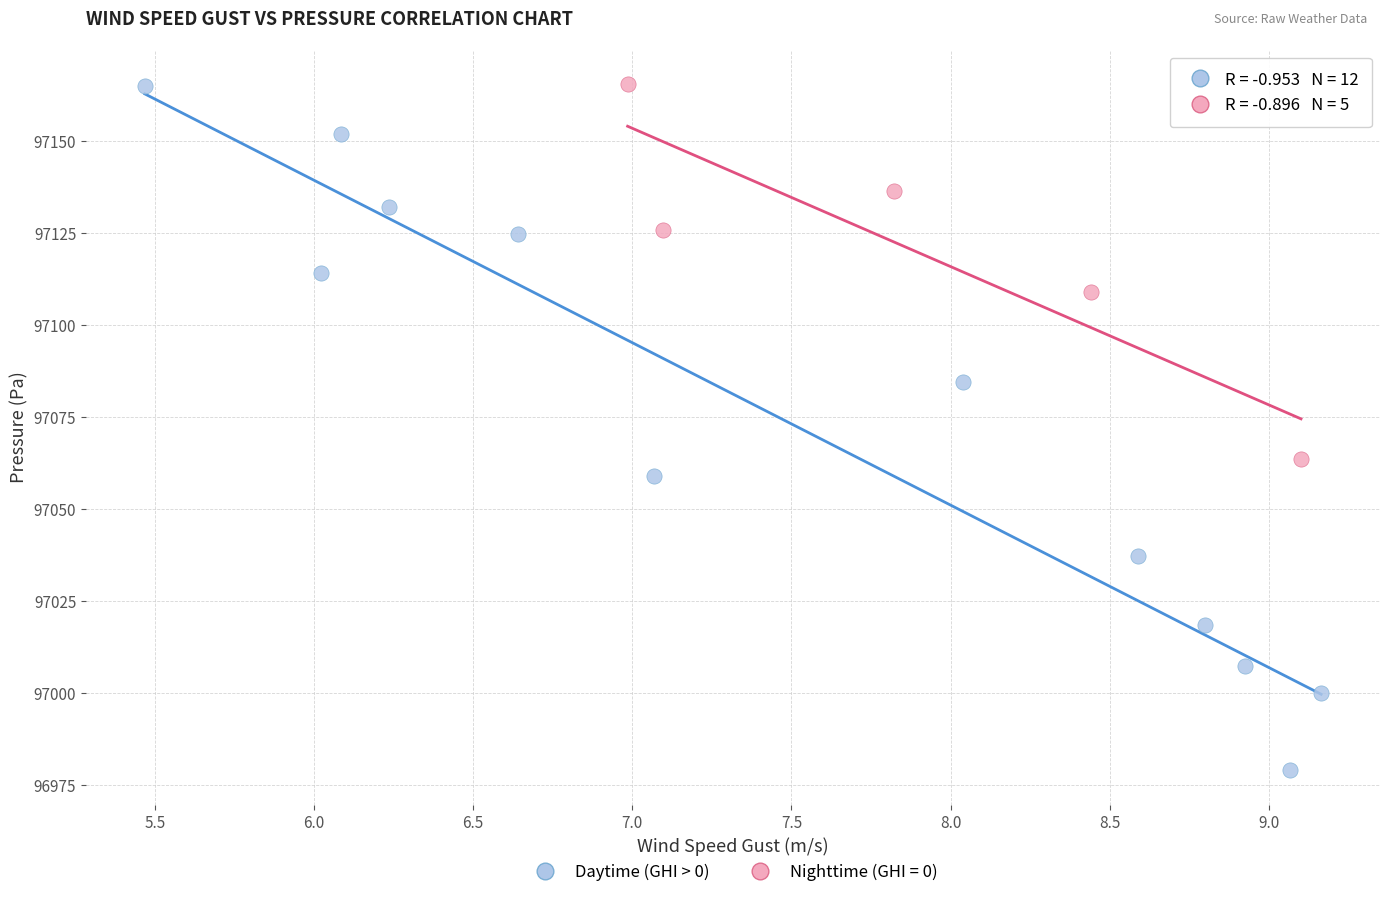

Which series has the widest spread of Y values?

Daytime (GHI > 0)